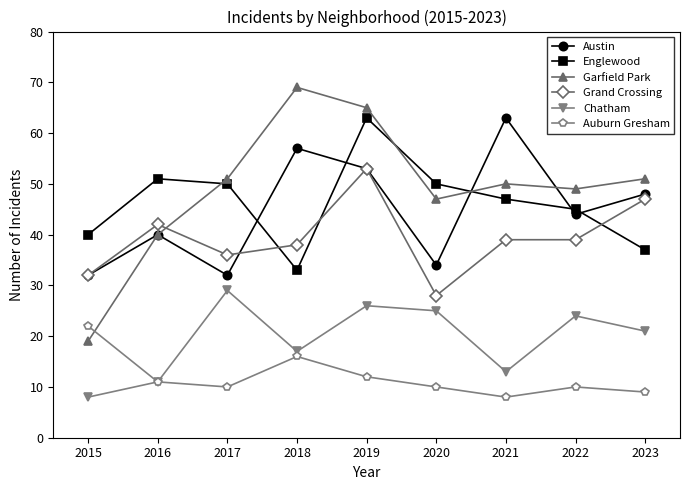

At how many categories does at least one series exceed 59?

3